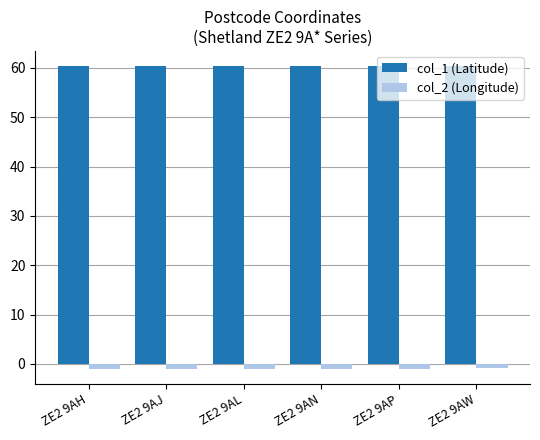

What is the highest value of the col_1 (Latitude) series?

60.4